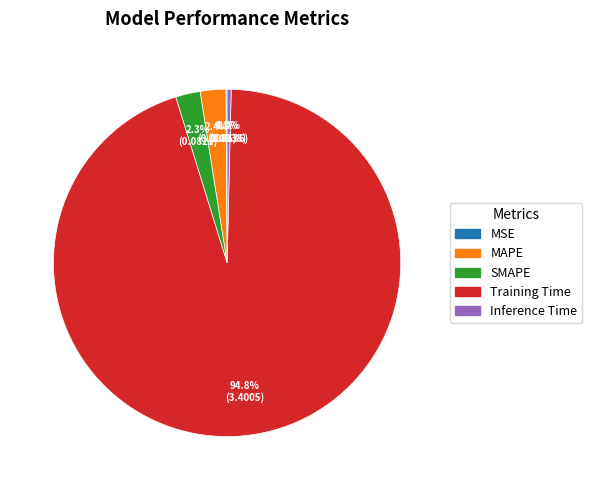

How much of the chart is everything except SMAPE?

97.7%